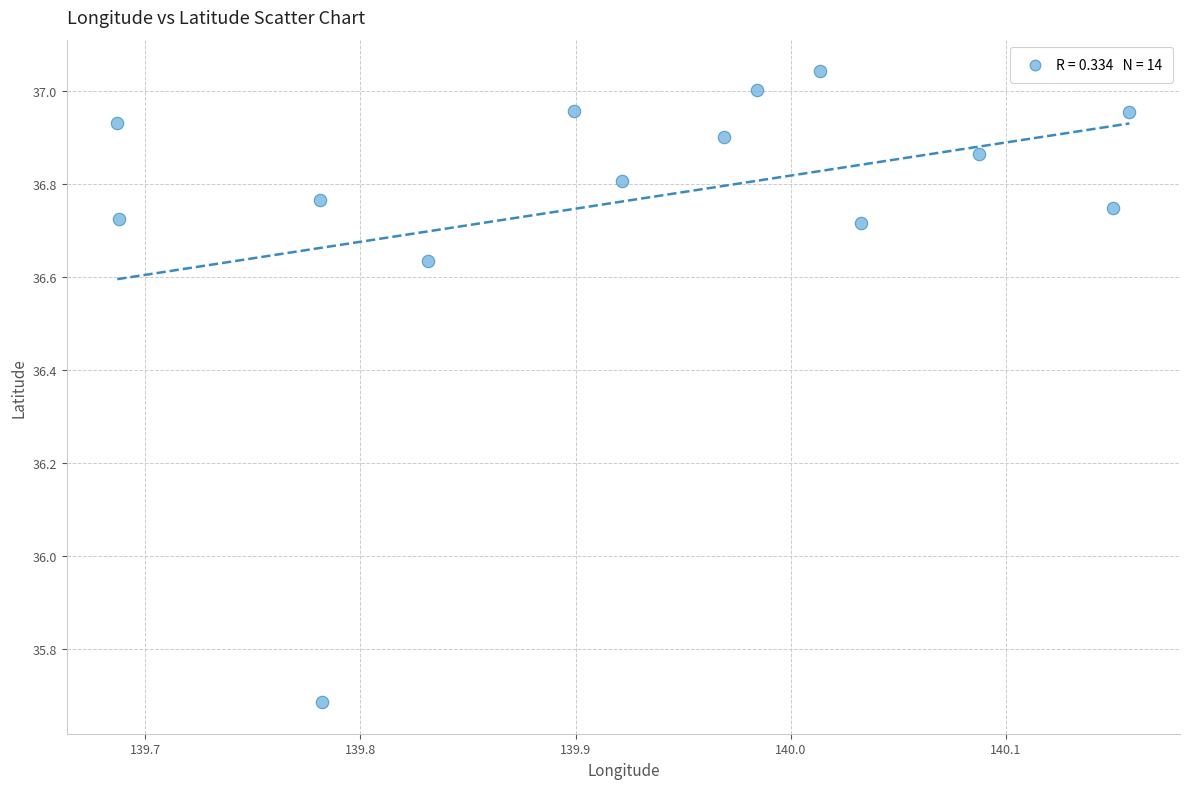

What Y value in the scatter plot is closest to 36?

35.7